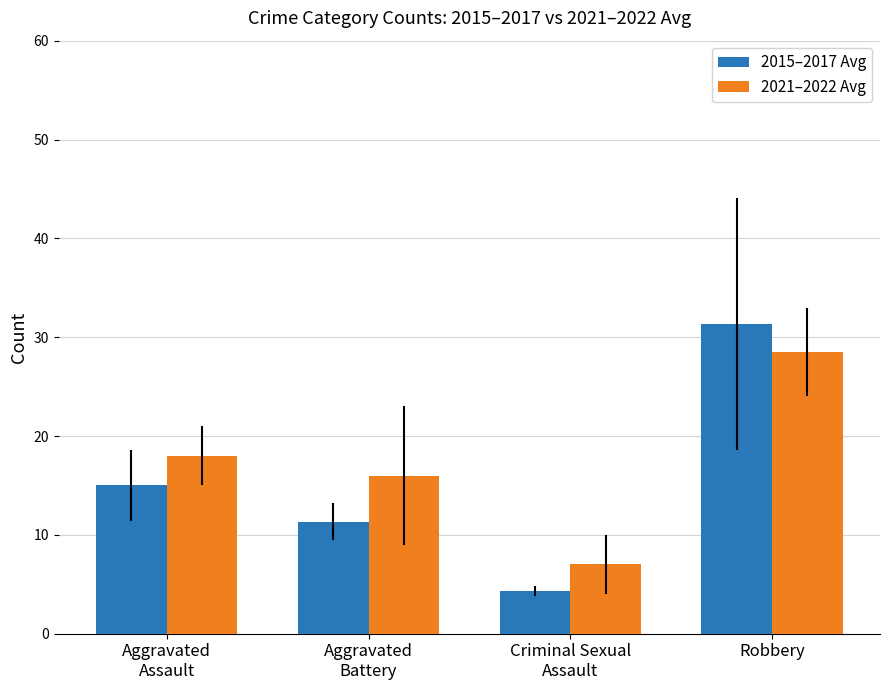

Does the chart contain stacked bars?

No